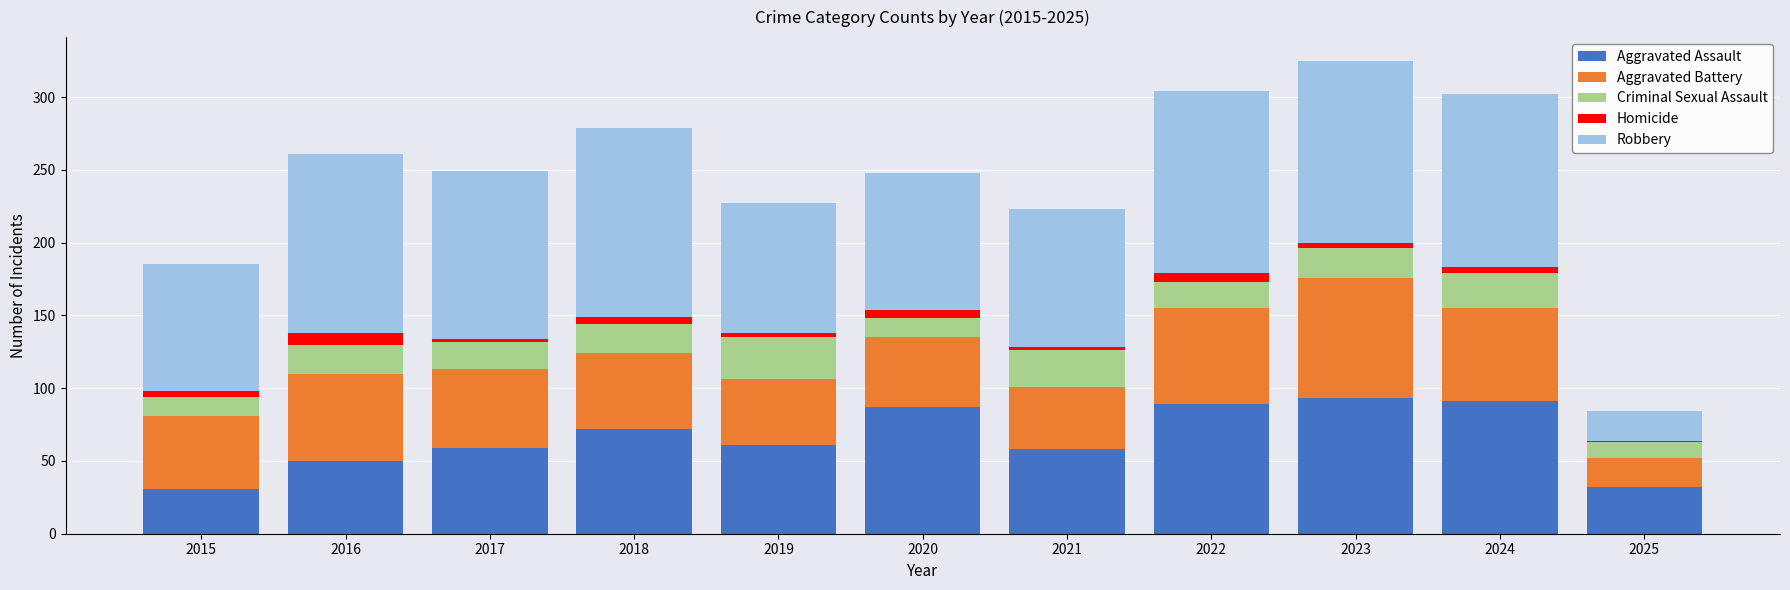

The Aggravated Assault series shows 93 at 2023. True or false?

True